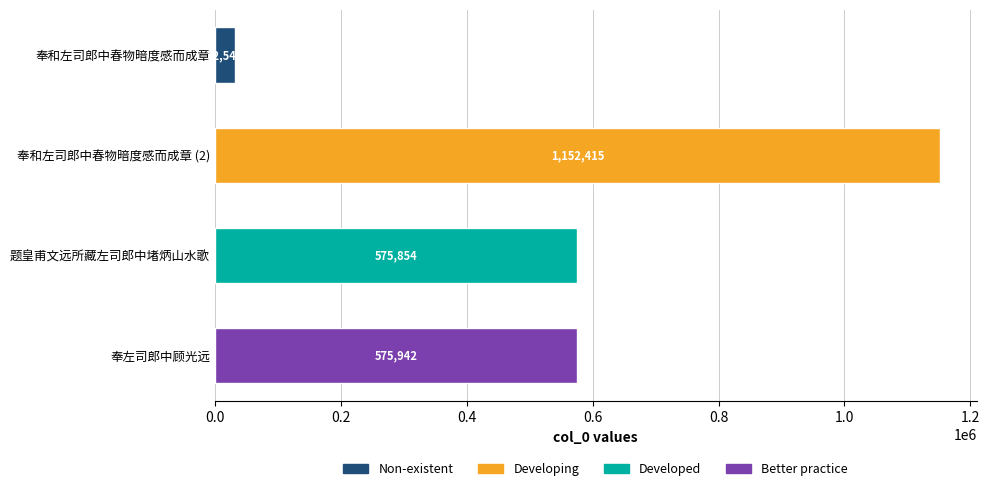

What is the change in value from 奉和左司郎中春物暗度感而成章 to 题皇甫文远所藏左司郎中堵炳山水歌?

+543311